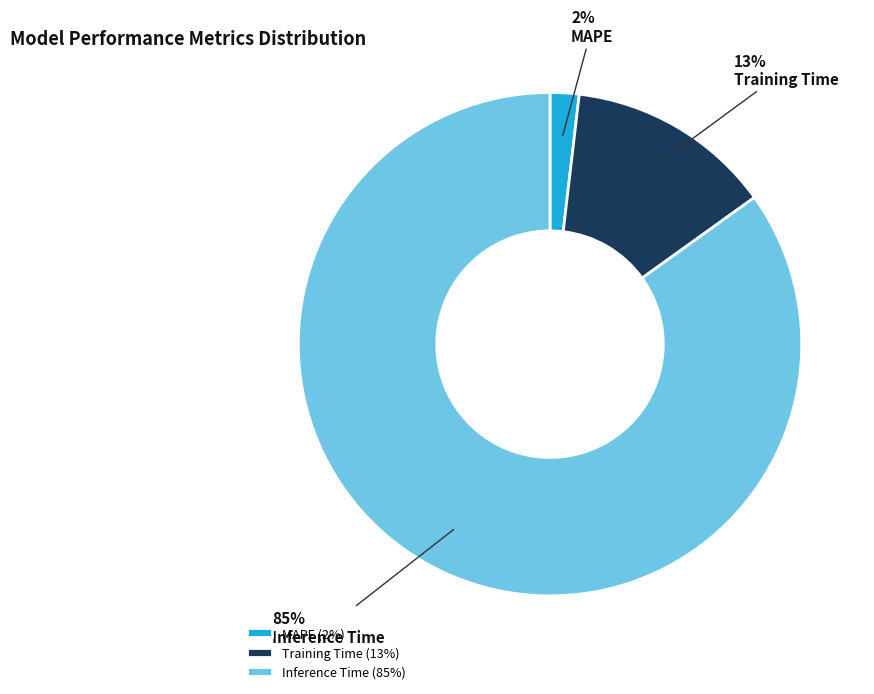

Is the sum of Inference Time and MAPE greater than half?

Yes